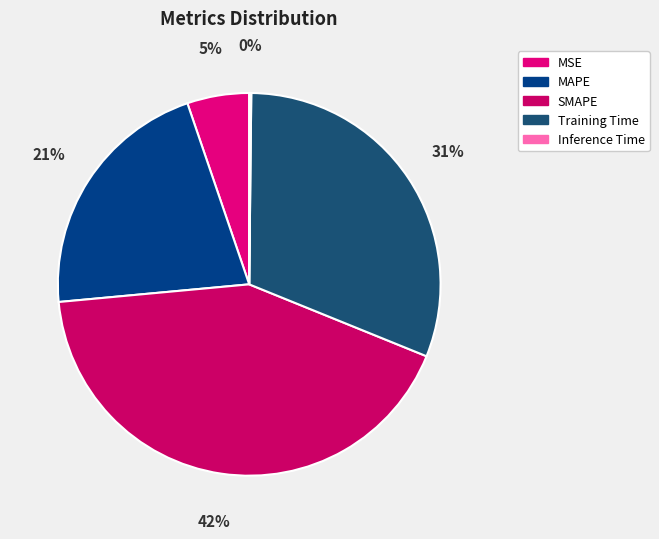

True or false: Training Time accounts for 17% of the total.

False